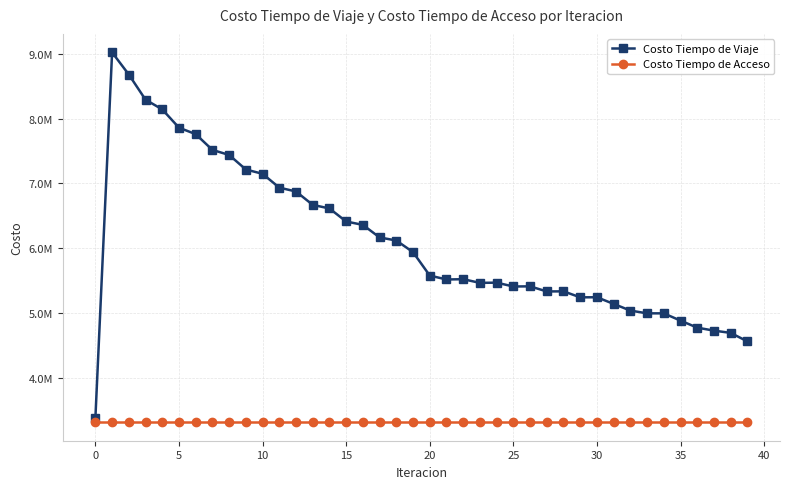

What are all the series names shown in the legend?

Costo Tiempo de Viaje, Costo Tiempo de Acceso